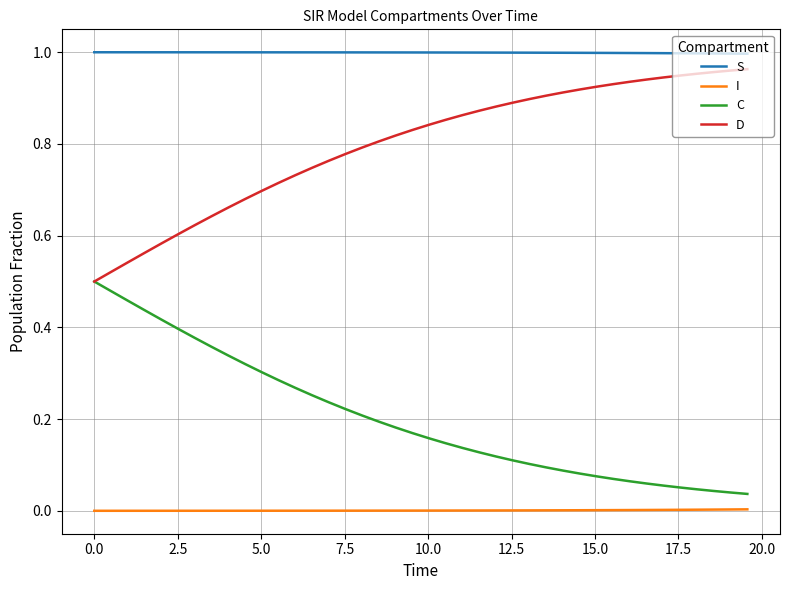

True or false: C and S cross at least once.

False